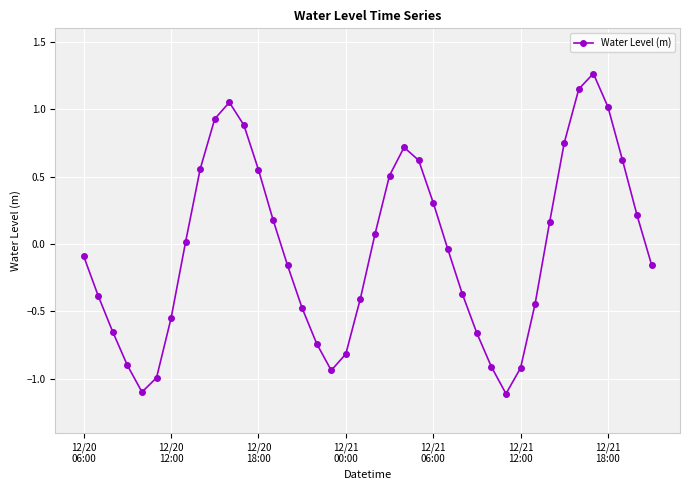

What is the smallest value displayed?

-1.1